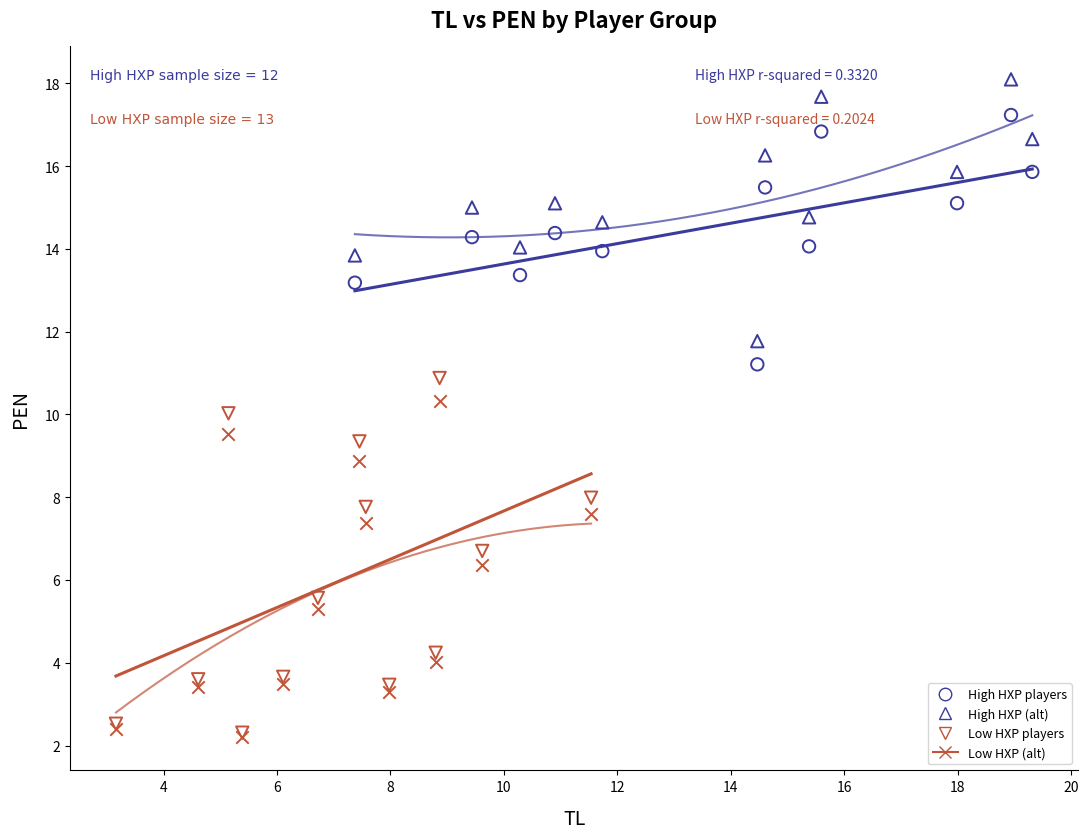

Which series has the widest spread of Y values?

Low HXP players